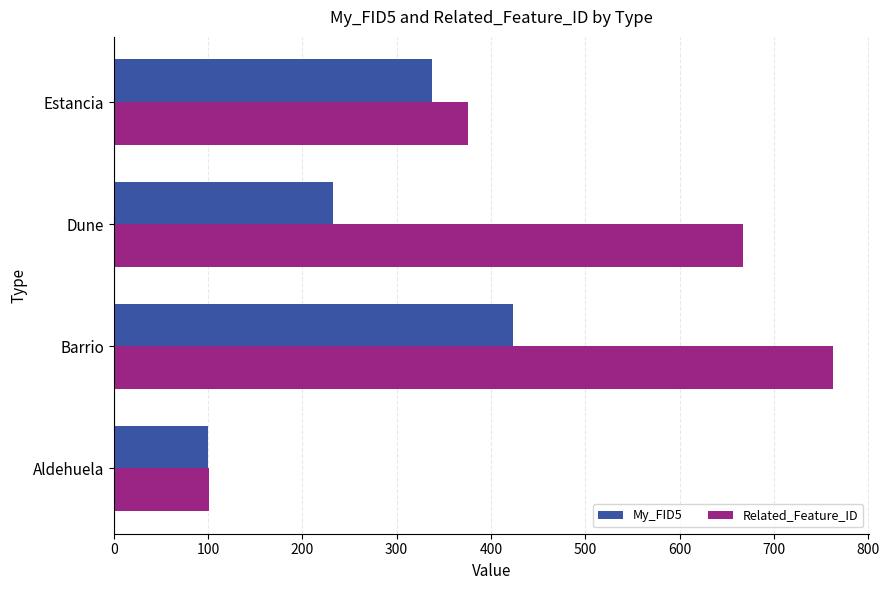

Where is My_FID5 nearest to the value 261?

Dune